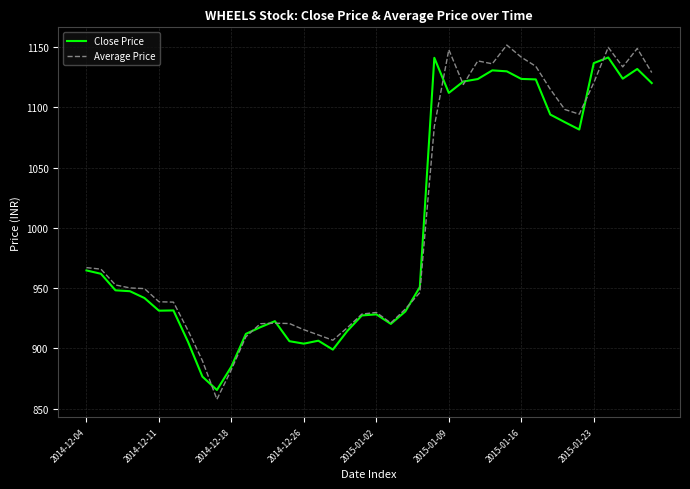

What is the highest value of the Average Price series?

1151.6